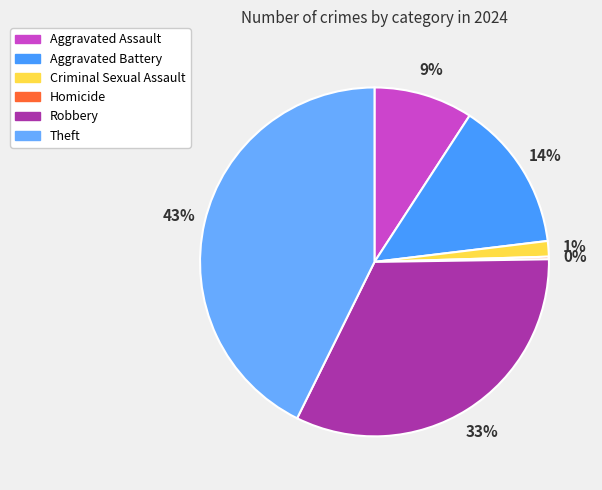

Count the number of slices in the pie.

6